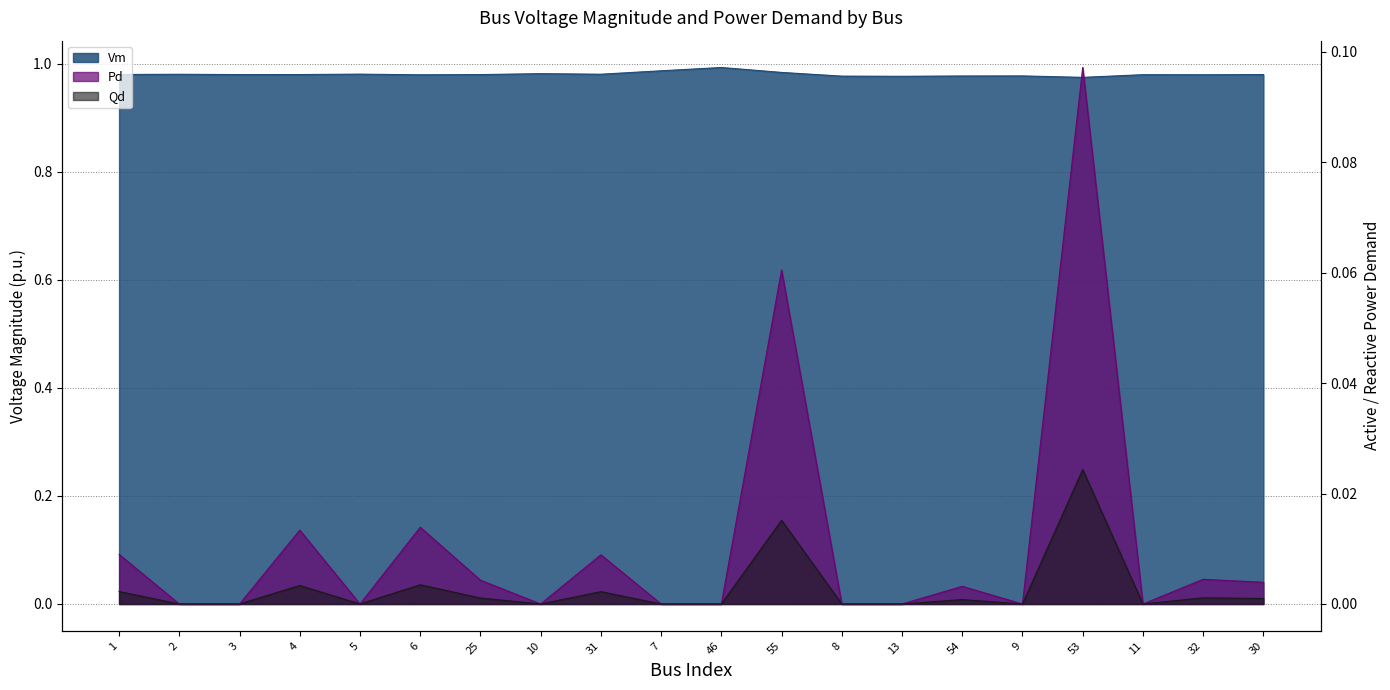

Reading left to right, extract all data points from this chart.

Vm: 1.0	1.0	1.0	1.0	1.0	1.0	1.0	1.0	1.0	1.0	1.0	1.0	1.0	1.0	1.0	1.0	1.0	1.0	1.0	1.0
Pd: 0.0	0.0	0.0	0.0	0.0	0.0	0.0	0.0	0.0	0.0	0.0	0.0	0.0	0.0	0.0	0.0	0.0	0.0	0.0	0.0
Qd: 0.0	0.0	0.0	0.0	0.0	0.0	0.0	0.0	0.0	0.0	0.0	0.1	0.0	0.0	0.0	0.0	0.1	0.0	0.0	0.0